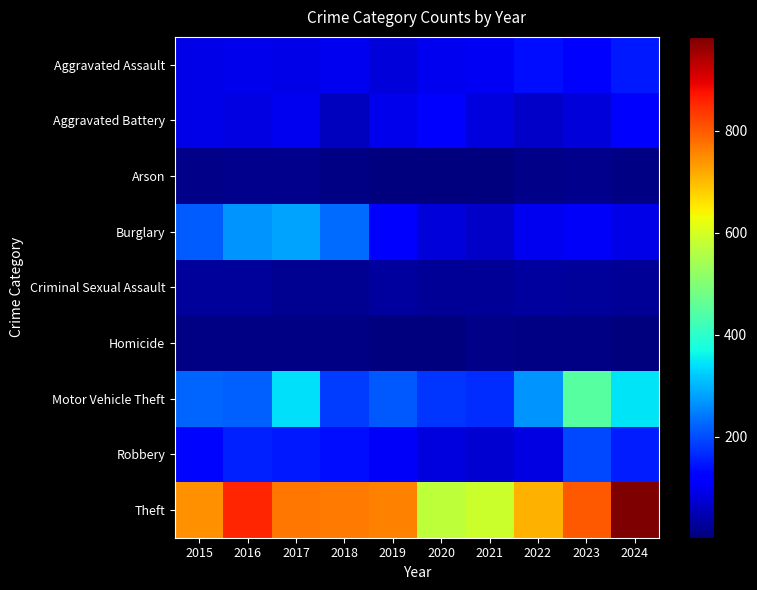

What is the total value across all series at 2015?

1547